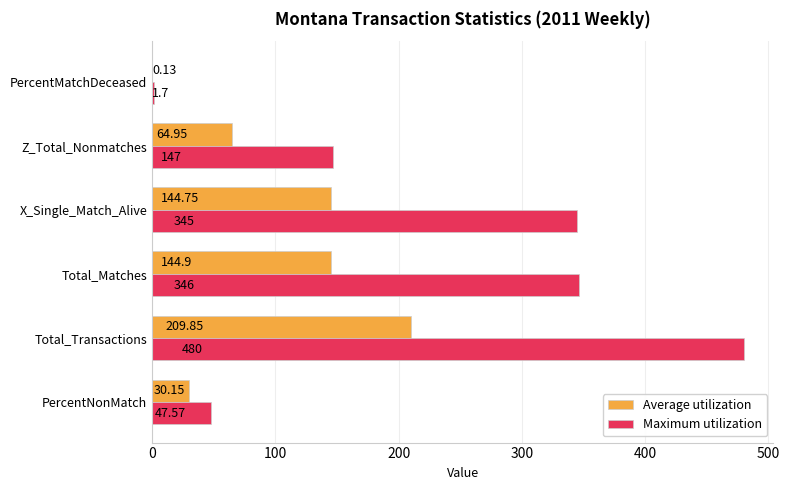

What is the total value across all series at Total_Matches?

490.9